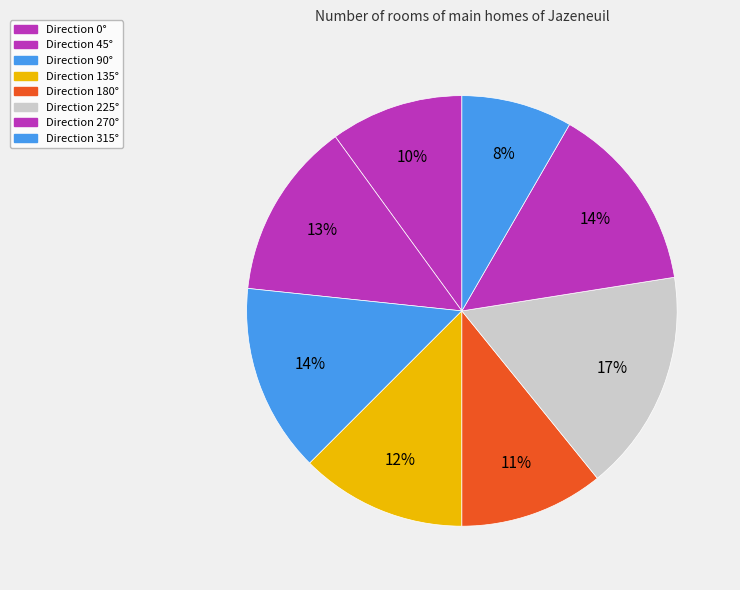

Which category has the biggest portion of the pie?

225